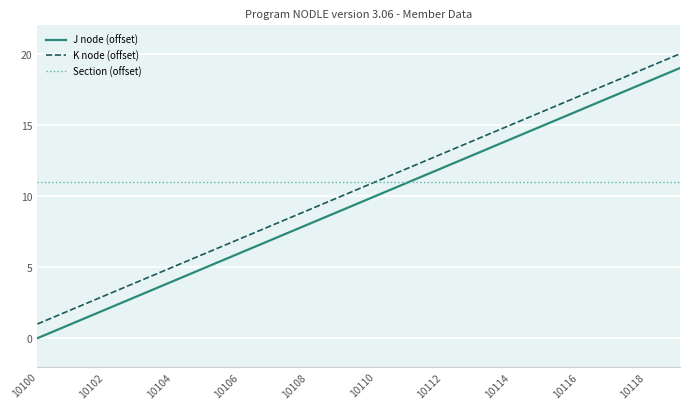

True or false: K node (offset) and J node (offset) intersect in this chart.

False